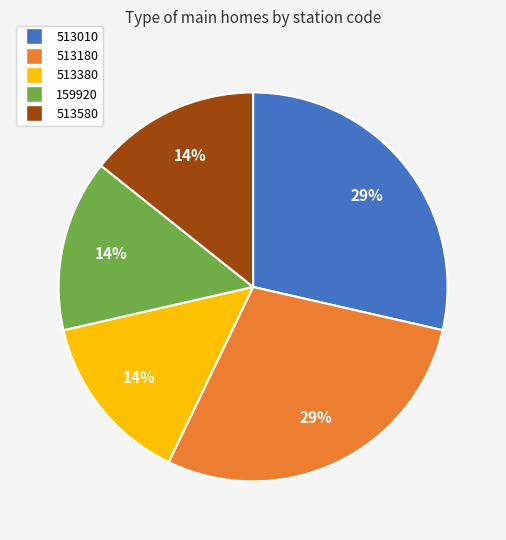

To the nearest percent, what percentage of the pie is 513380?

14%